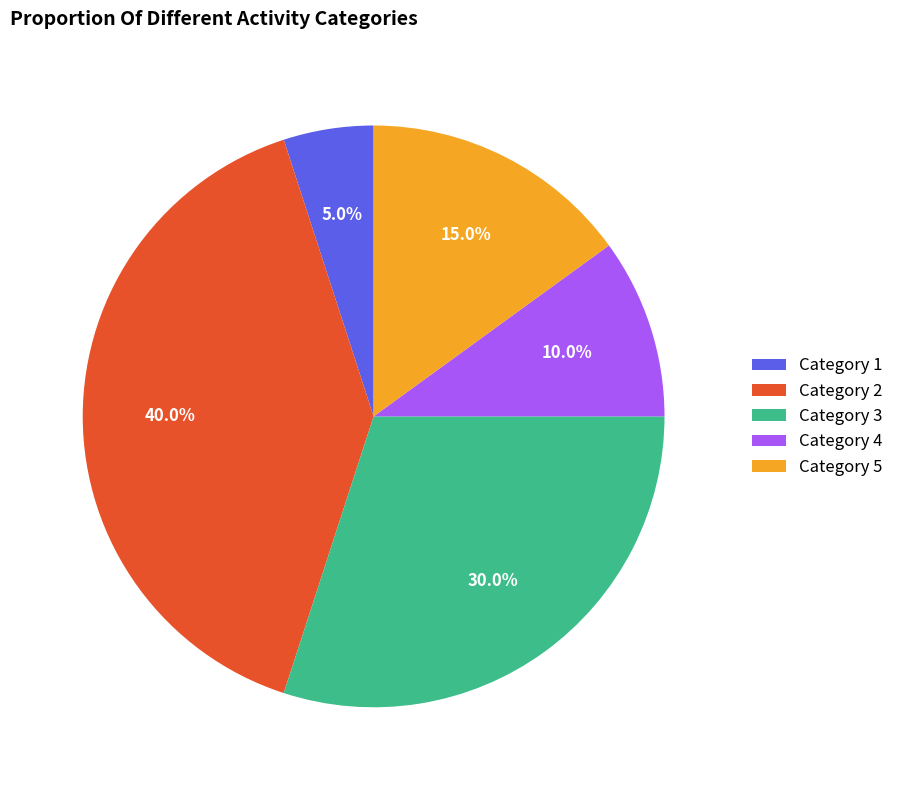

Is there a majority slice in this chart?

No